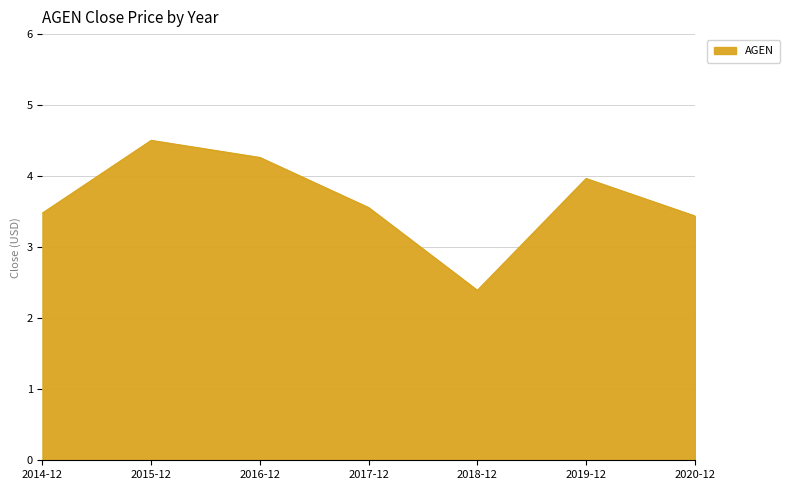

Which label corresponds to the largest value in the chart?

2015-12